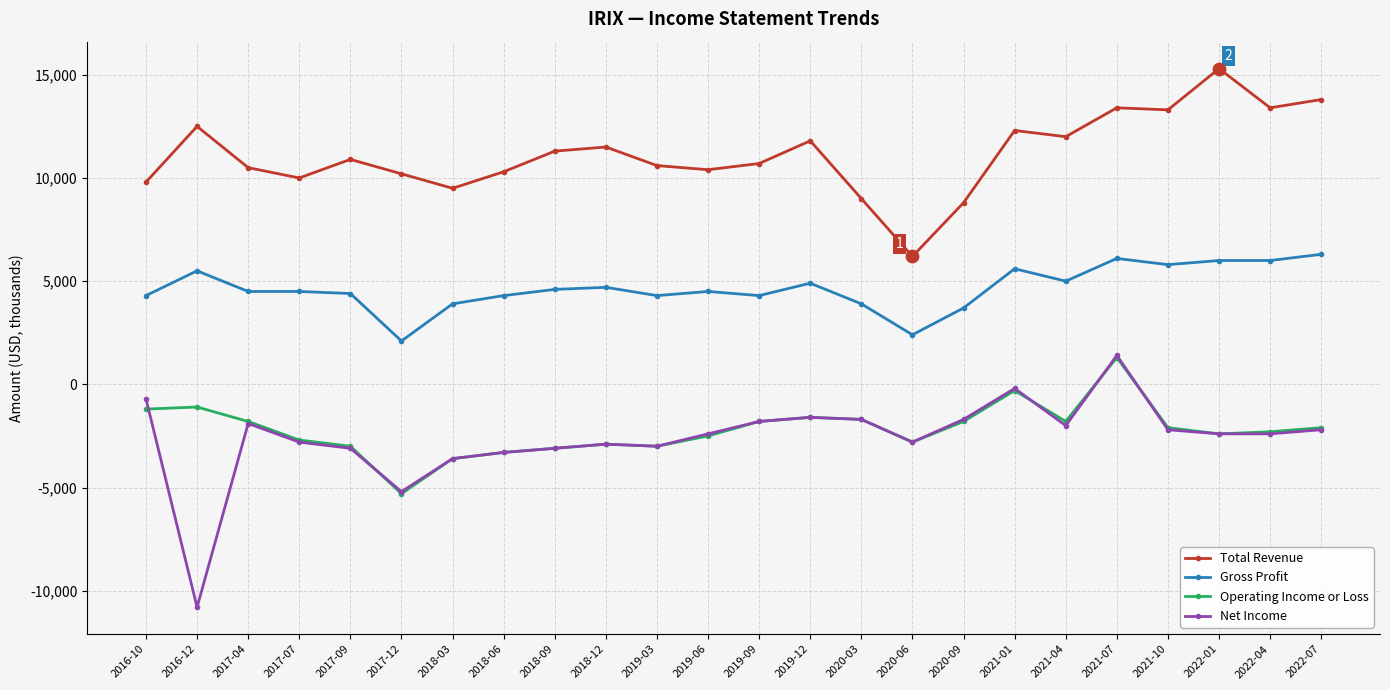

Which series has the largest range (max minus min)?

Net Income